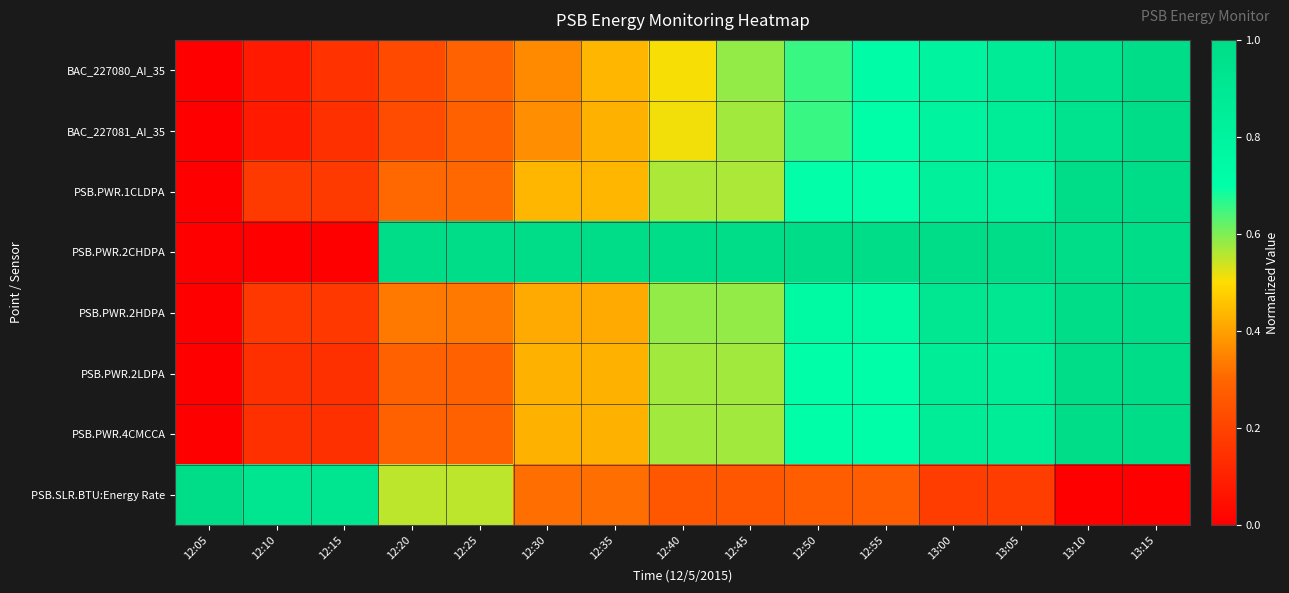

Which has a higher value, 12:25 or 13:00?

13:00